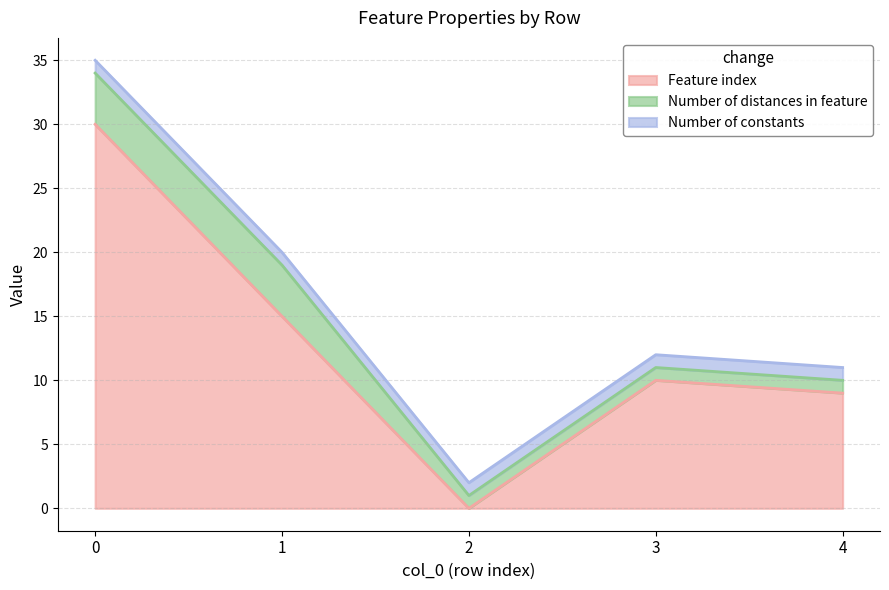

What is the lowest value of the Number of constants series?

1